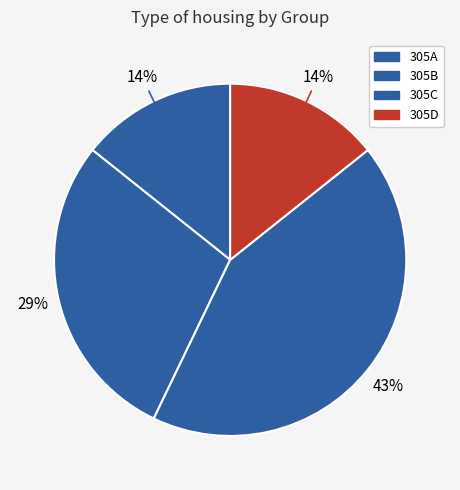

How many segments does this pie chart have?

4